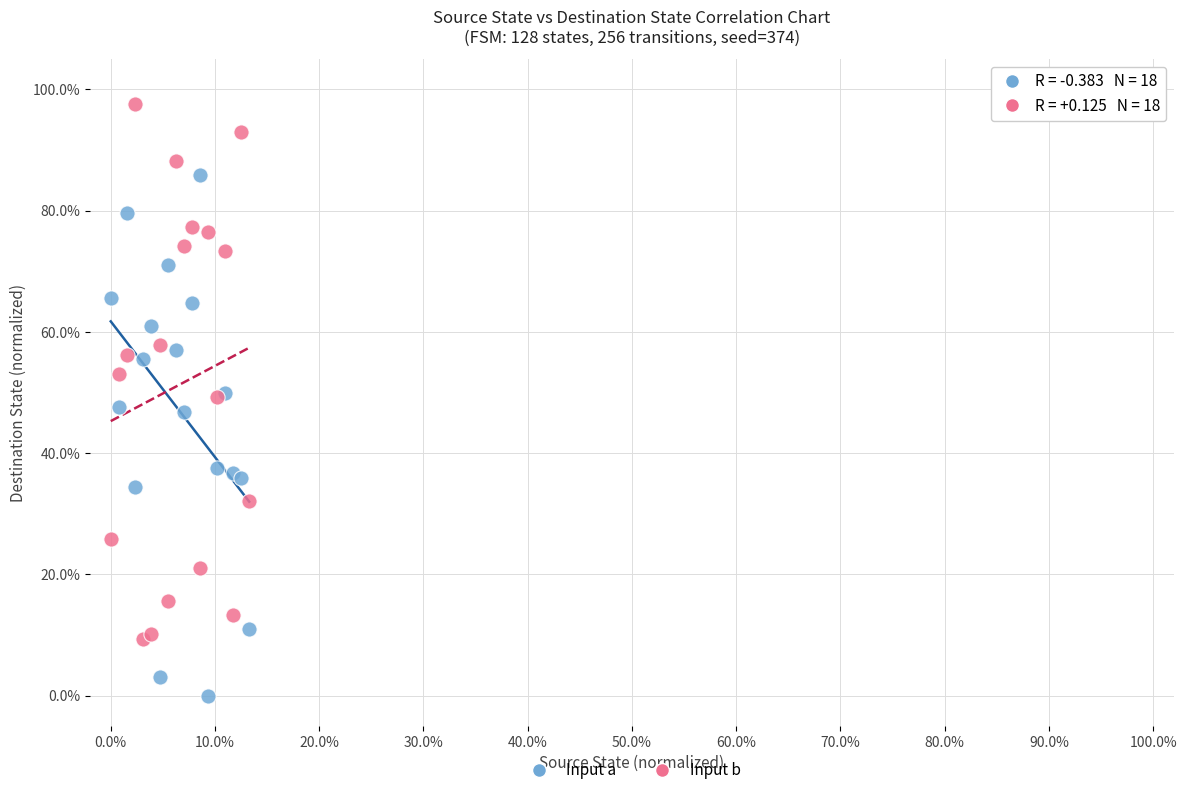

What are all the series names shown in the legend?

Input a, Input b